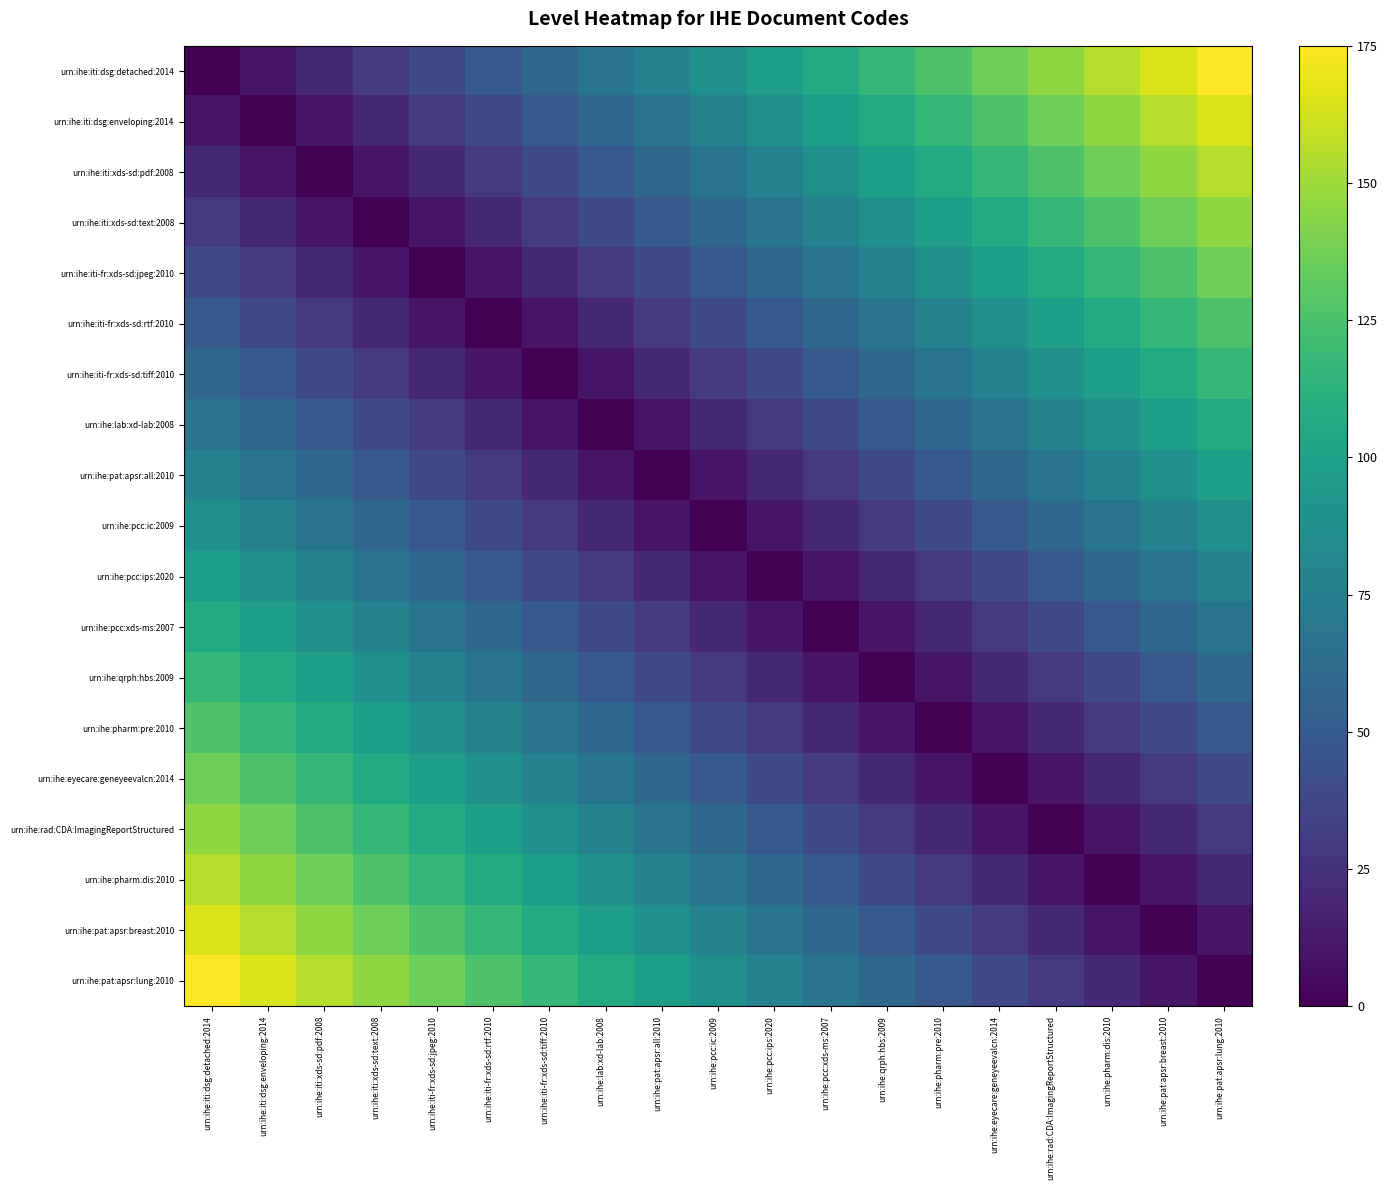

What is the maximum value shown in the chart?

175.0